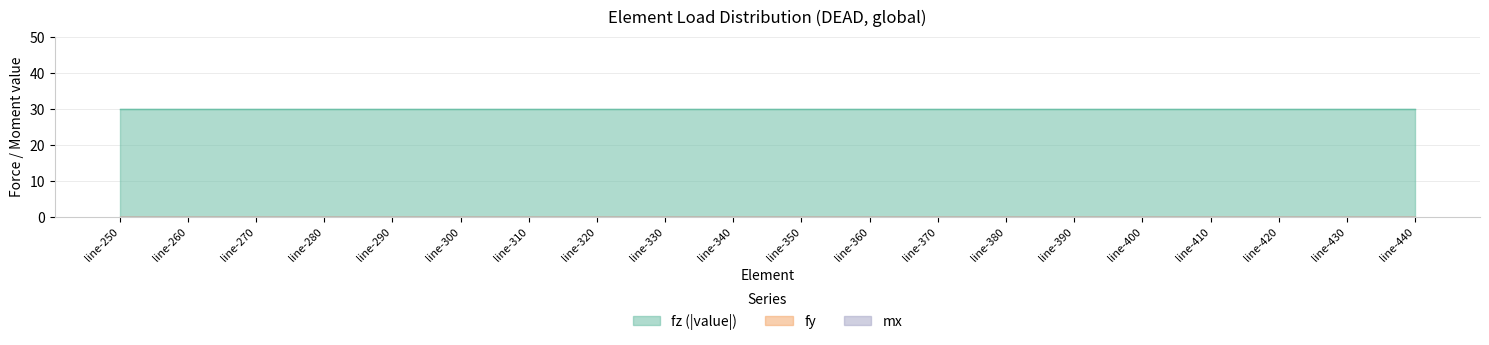

True or false: mx and fy intersect in this chart.

False